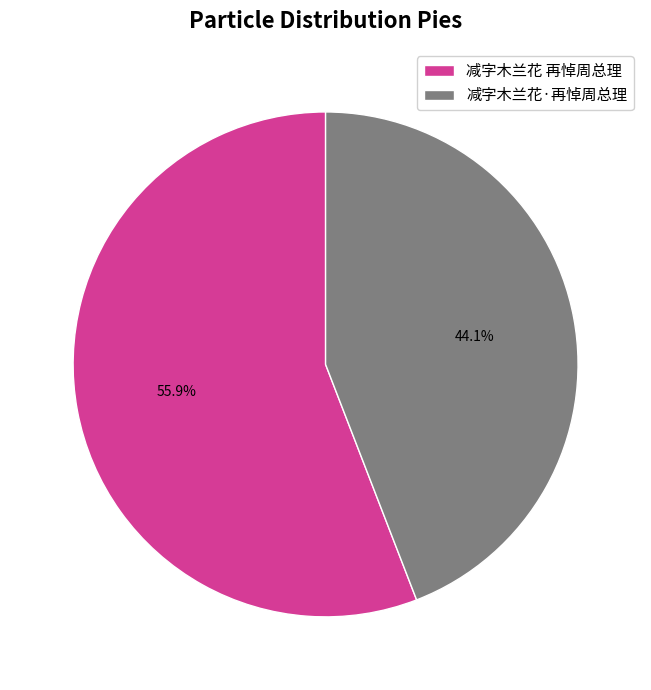

What is the ratio of the value at 减字木兰花·再悼周总理 to the value at 减字木兰花 再悼周总理?

0.8